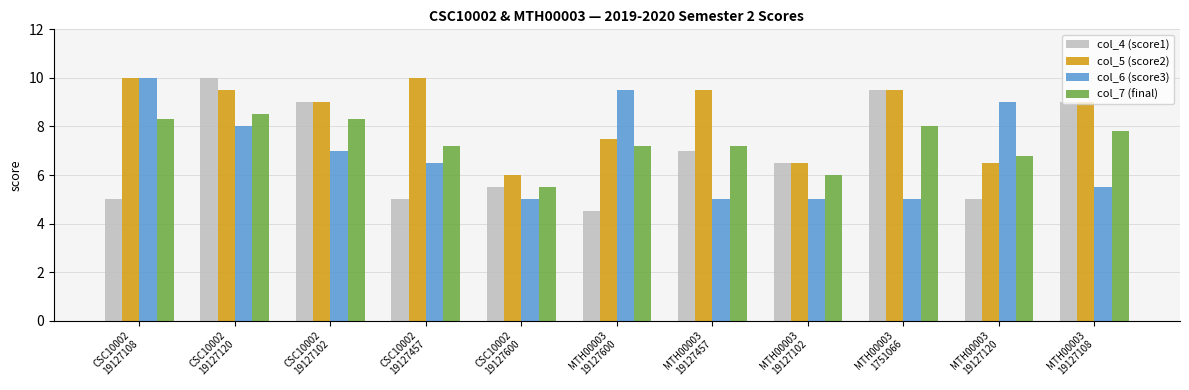

What is the difference between the col_4 (score1) values at CSC10002
19127108 and CSC10002
19127102?

4.0